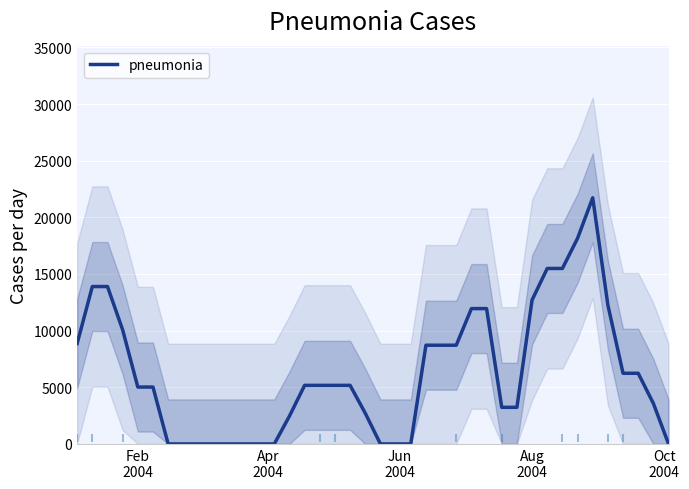

What is the highest value of the pneumonia series?

21724.9